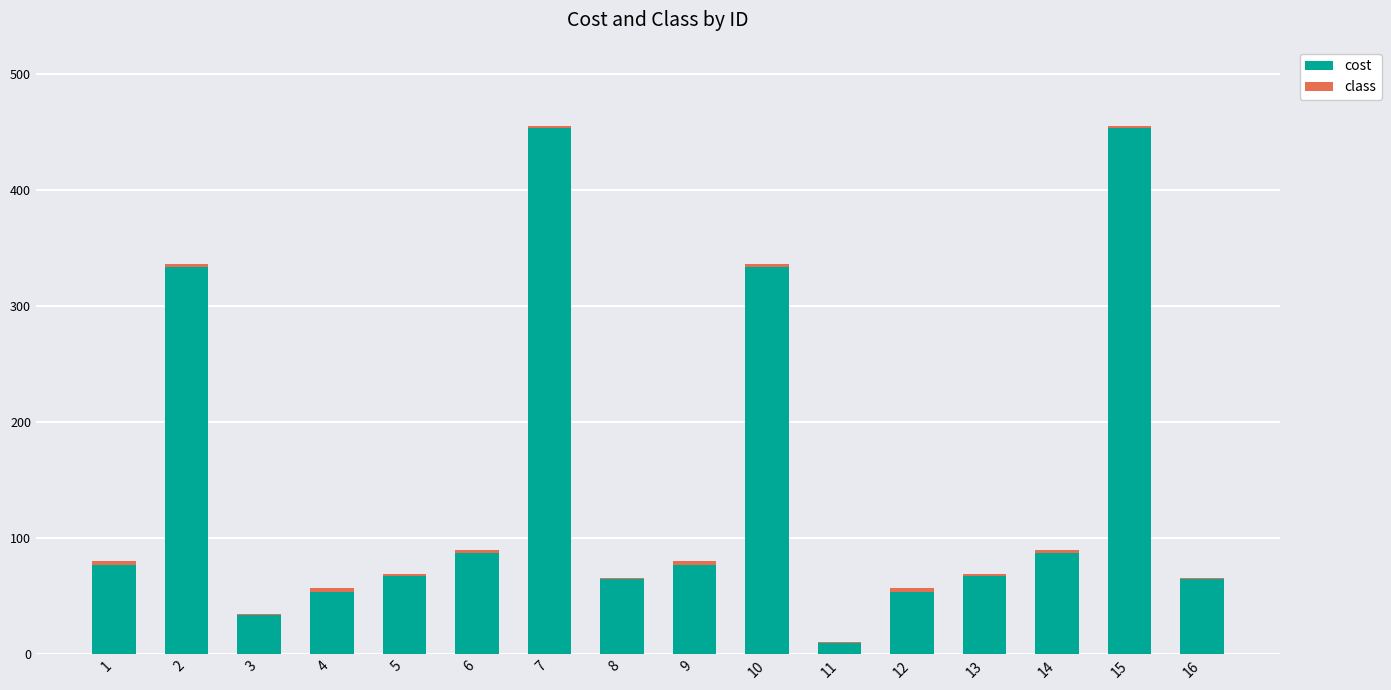

How many data points does each series have?

16